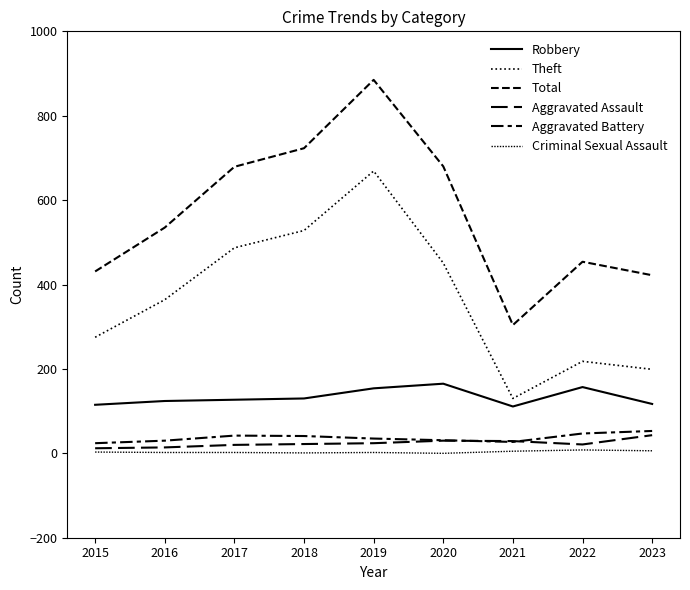

What is the maximum value shown in the chart?

885